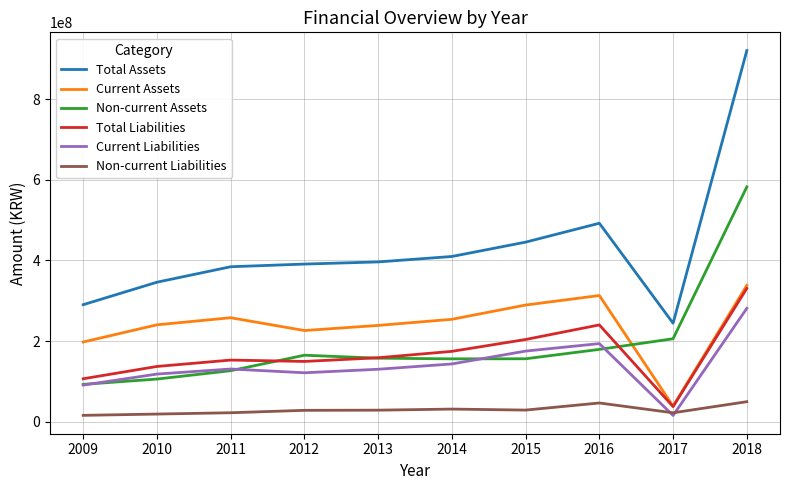

True or false: Non-current Liabilities and Non-current Assets intersect in this chart.

False